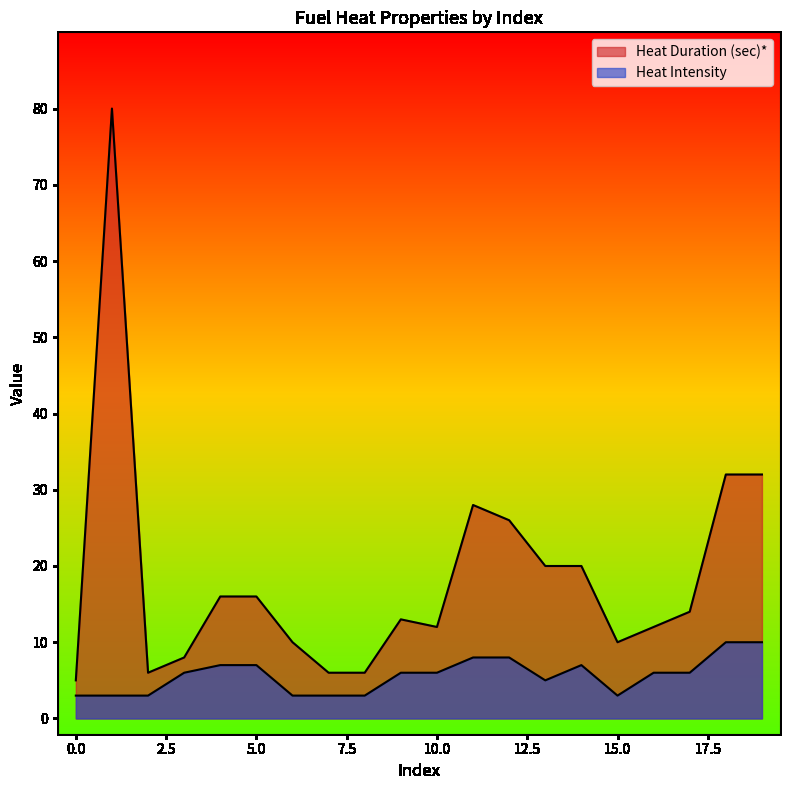

List the series in order of their overall mean, lowest first.

Heat Intensity, Heat Duration (sec)*